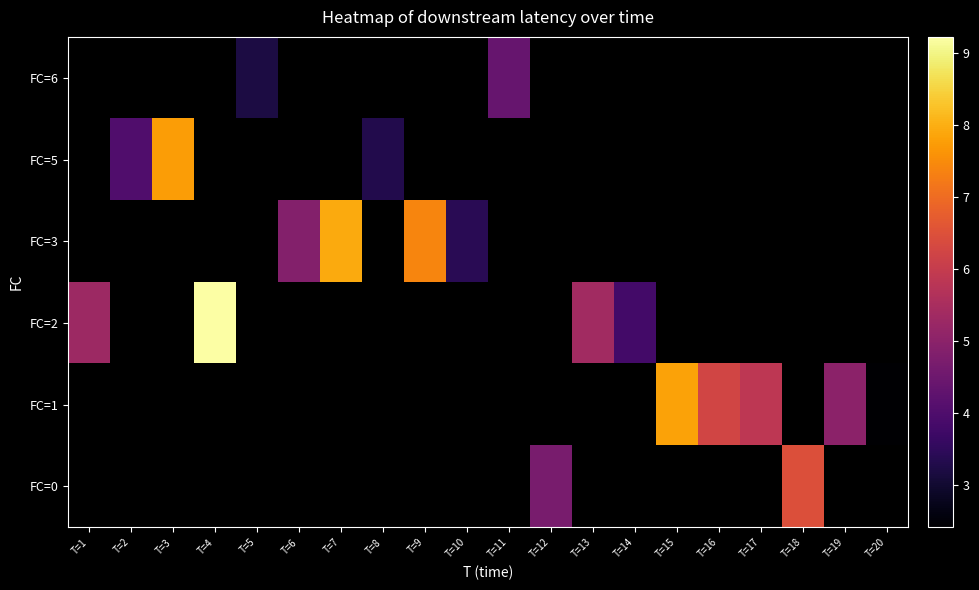

At T=15, list the series in order from smallest to largest.

FC=0, FC=1, FC=2, FC=3, FC=5, FC=6